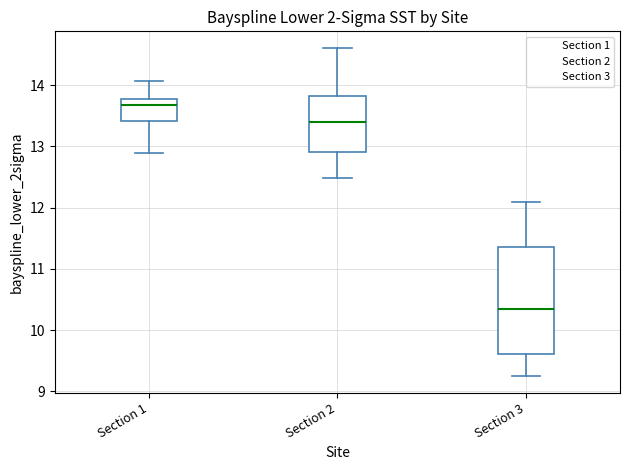

Comparing the boxes themselves (not the whiskers), which one is the tallest?

Section 3